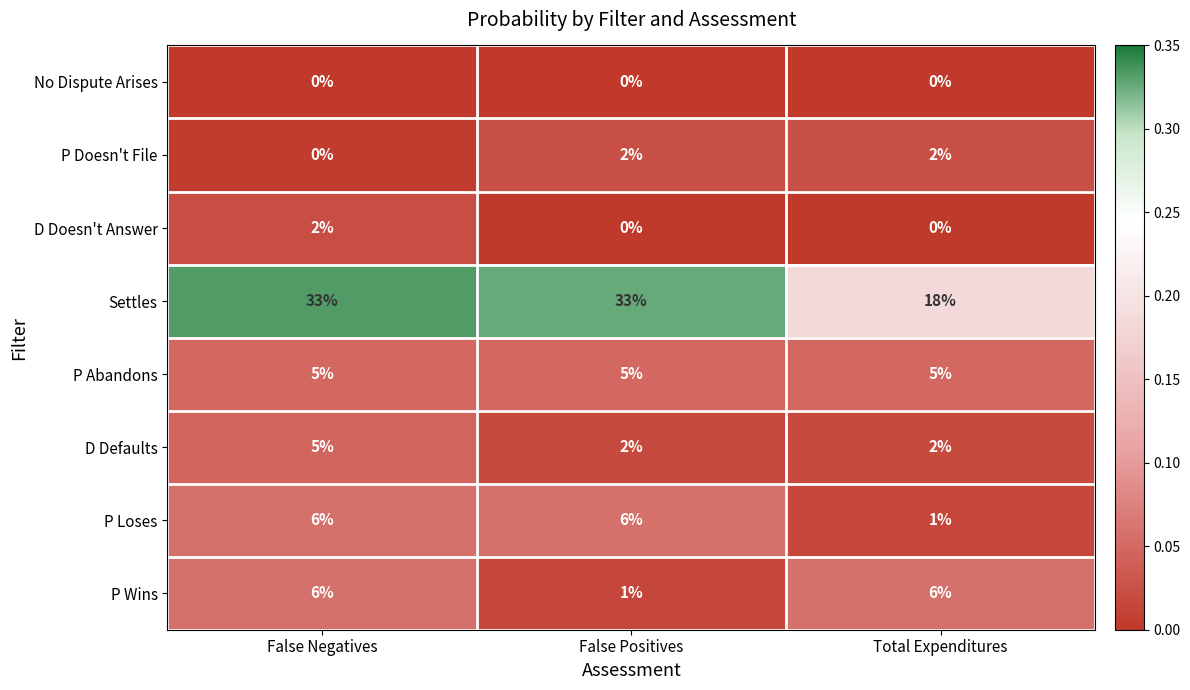

At which category is the sum across all series the highest?

False Negatives